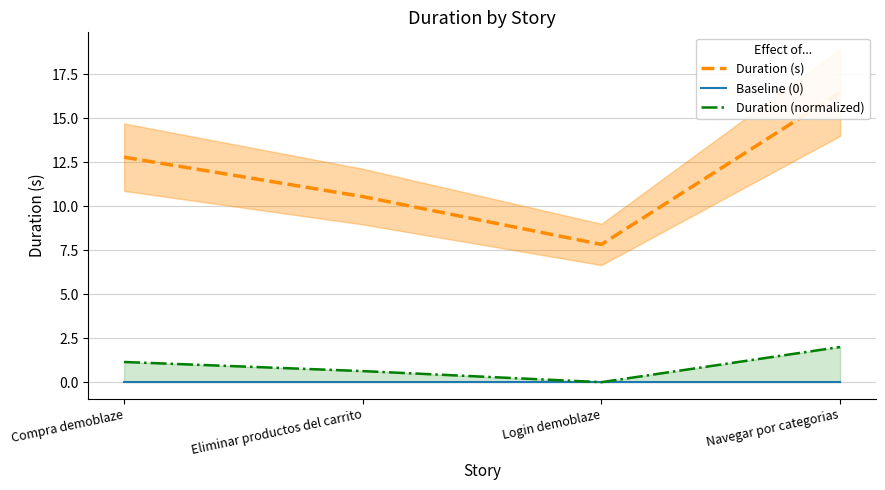

True or false: Duration (normalized) and Duration (s) intersect in this chart.

False